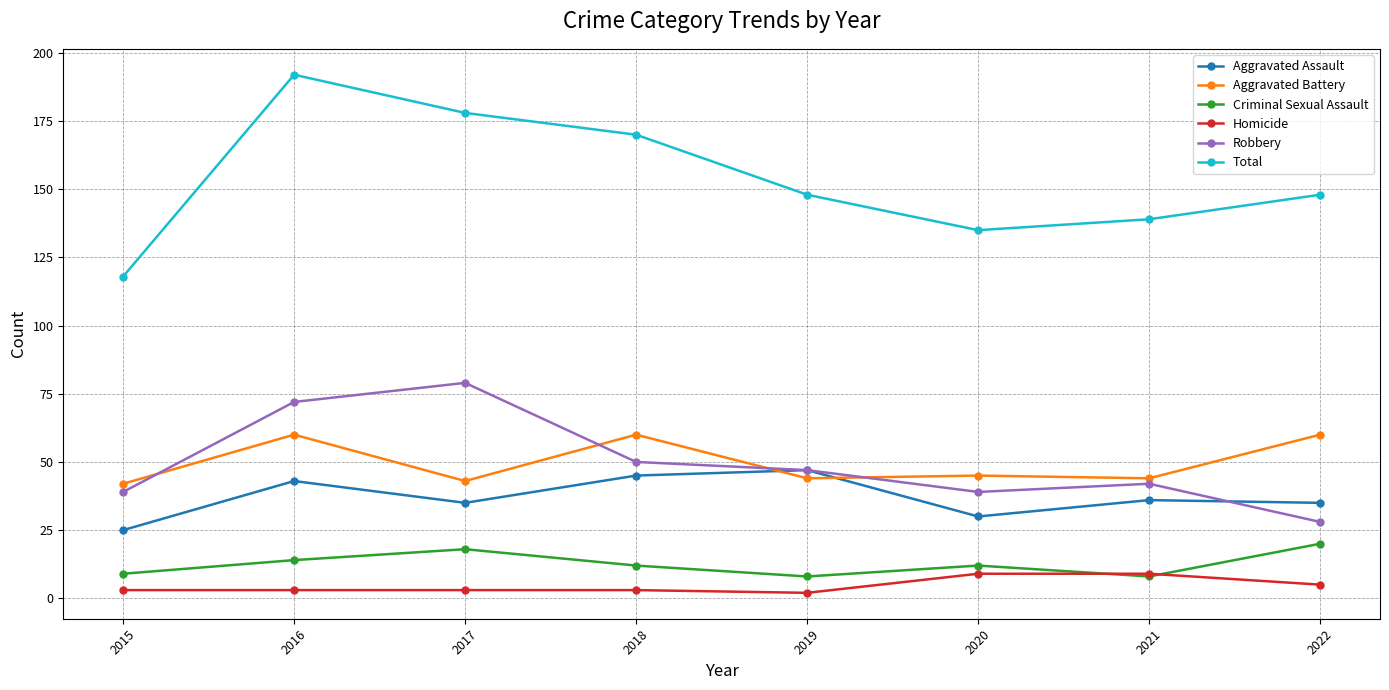

The value of Homicide at 2021 is 16. True or false?

False